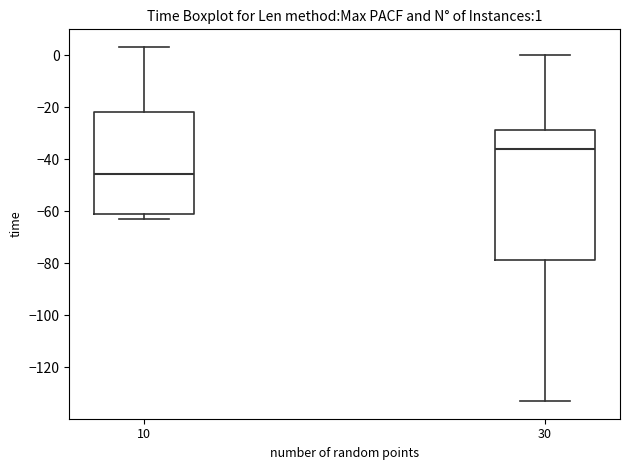

Comparing the boxes themselves (not the whiskers), which one is the tallest?

30